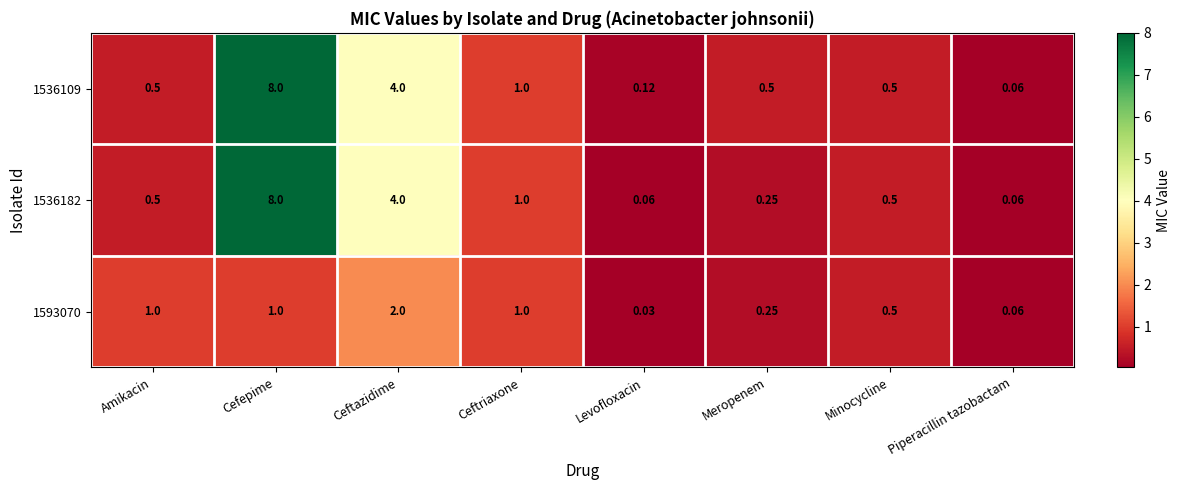

Which category has the lowest value in the 1536109 series?

Piperacillin tazobactam